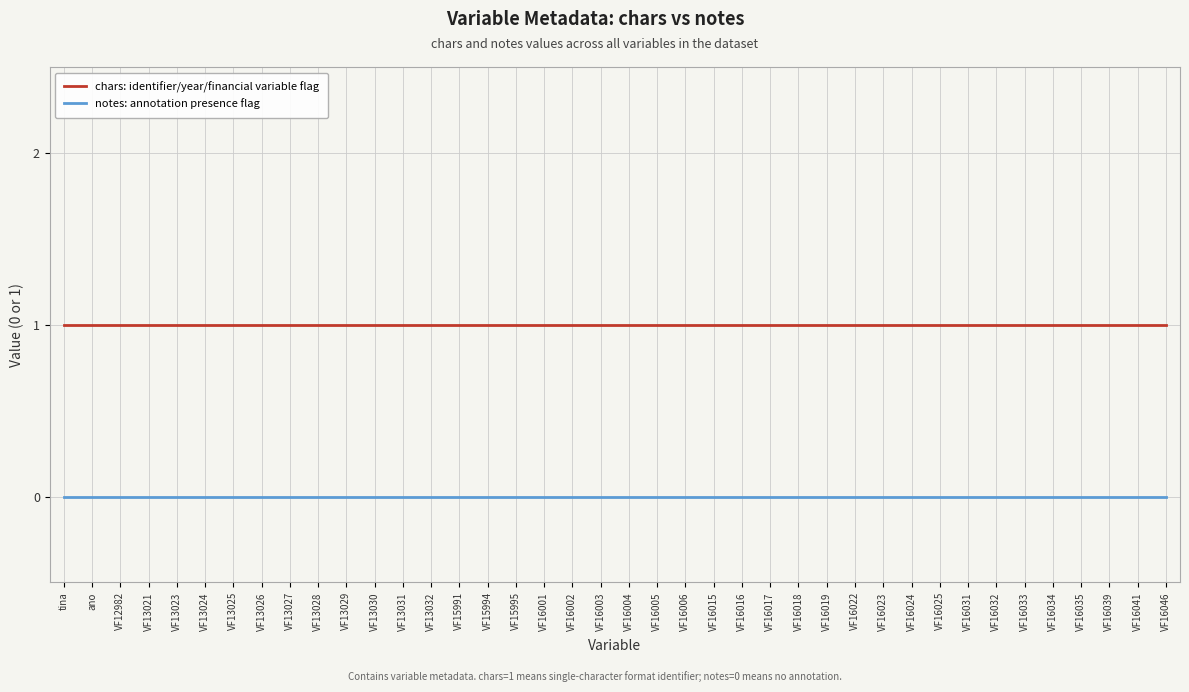

What are all the series names shown in the legend?

chars: identifier/year/financial variable flag, notes: annotation presence flag